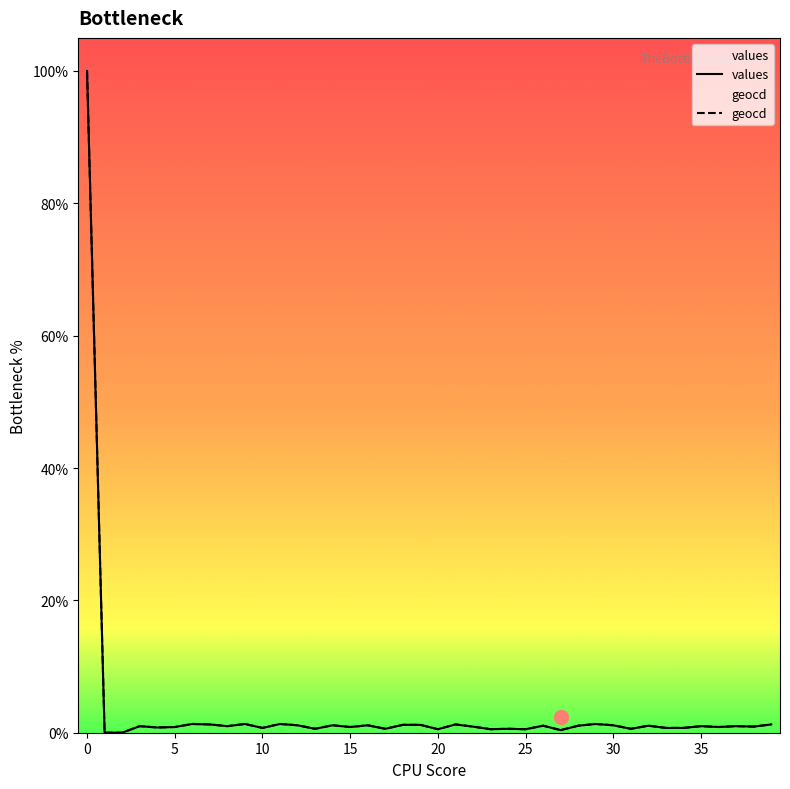

How many lines are shown in the chart?

2